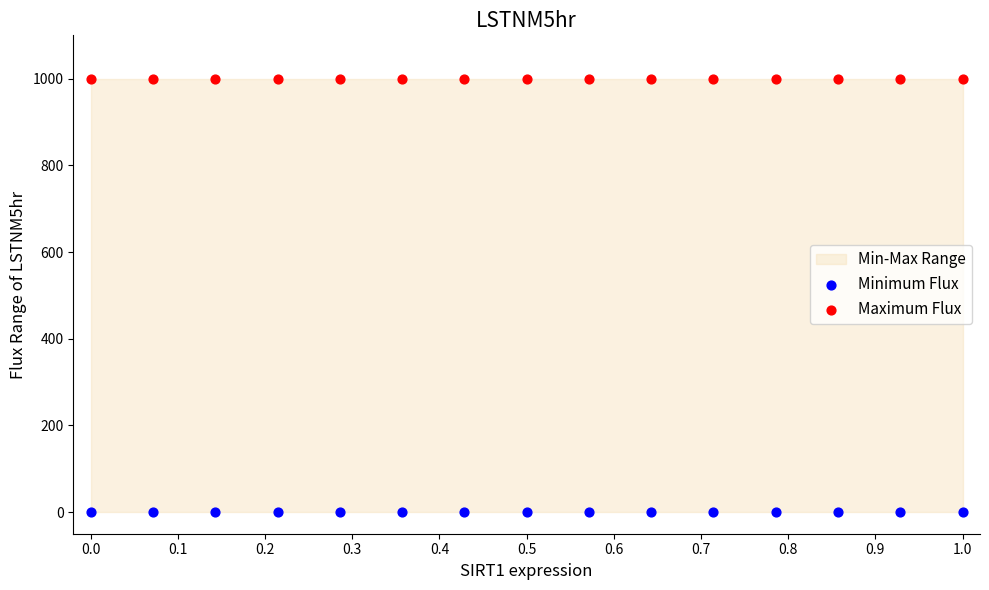

Which series contains the highest Y value?

Maximum Flux